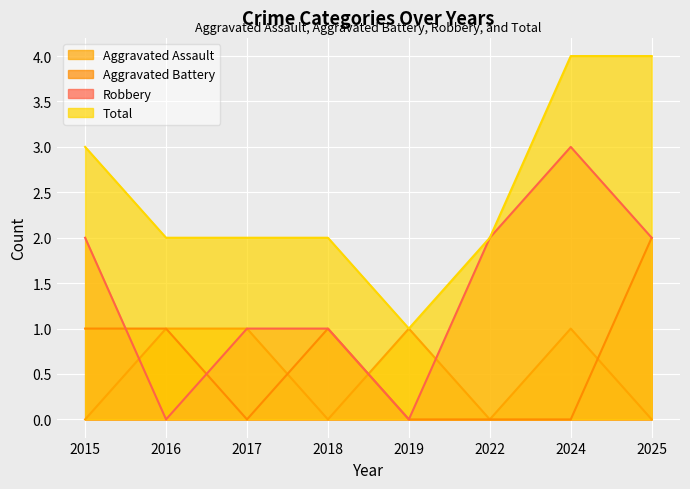

True or false: Aggravated Battery and Total intersect in this chart.

False